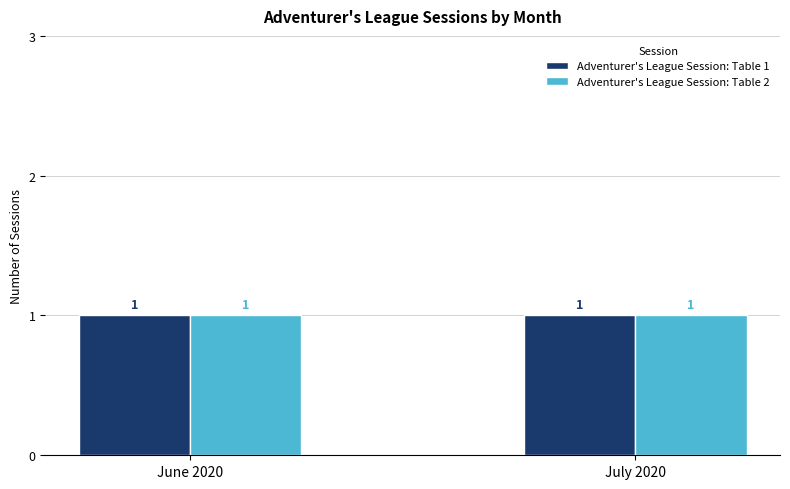

How many bars are there in total?

4